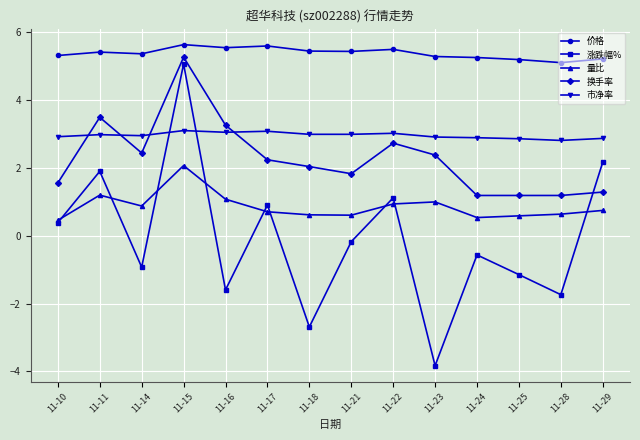

What are all the series names shown in the legend?

价格, 涨跌幅%, 量比, 换手率, 市净率